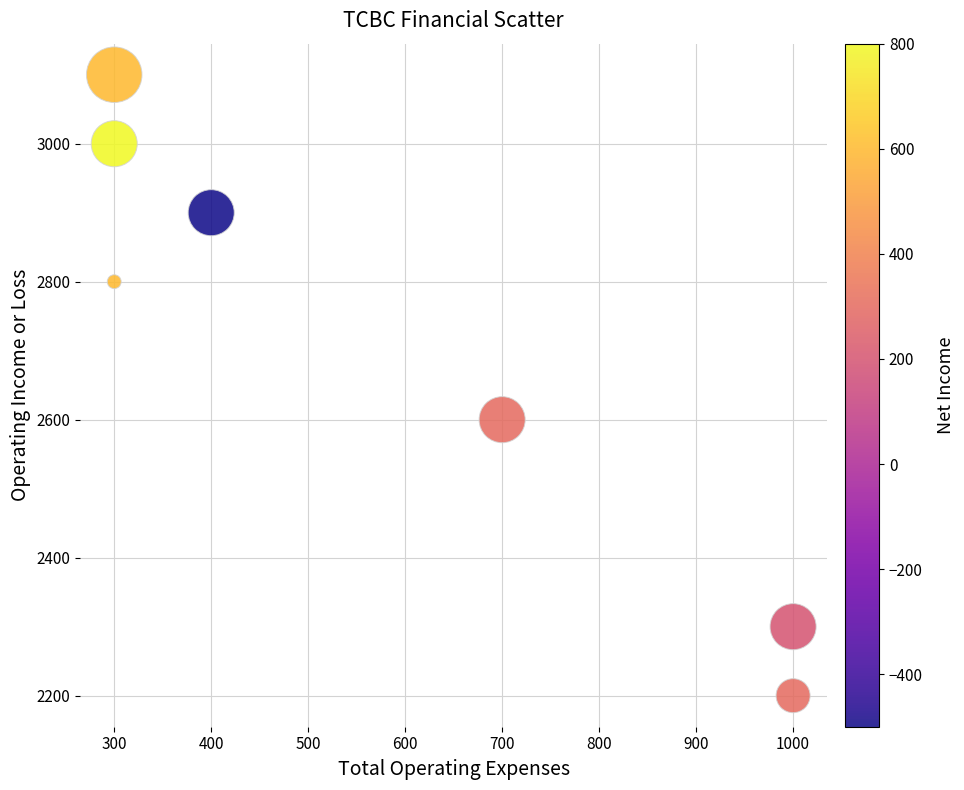

What Y value in the scatter plot is closest to 2650?

2600